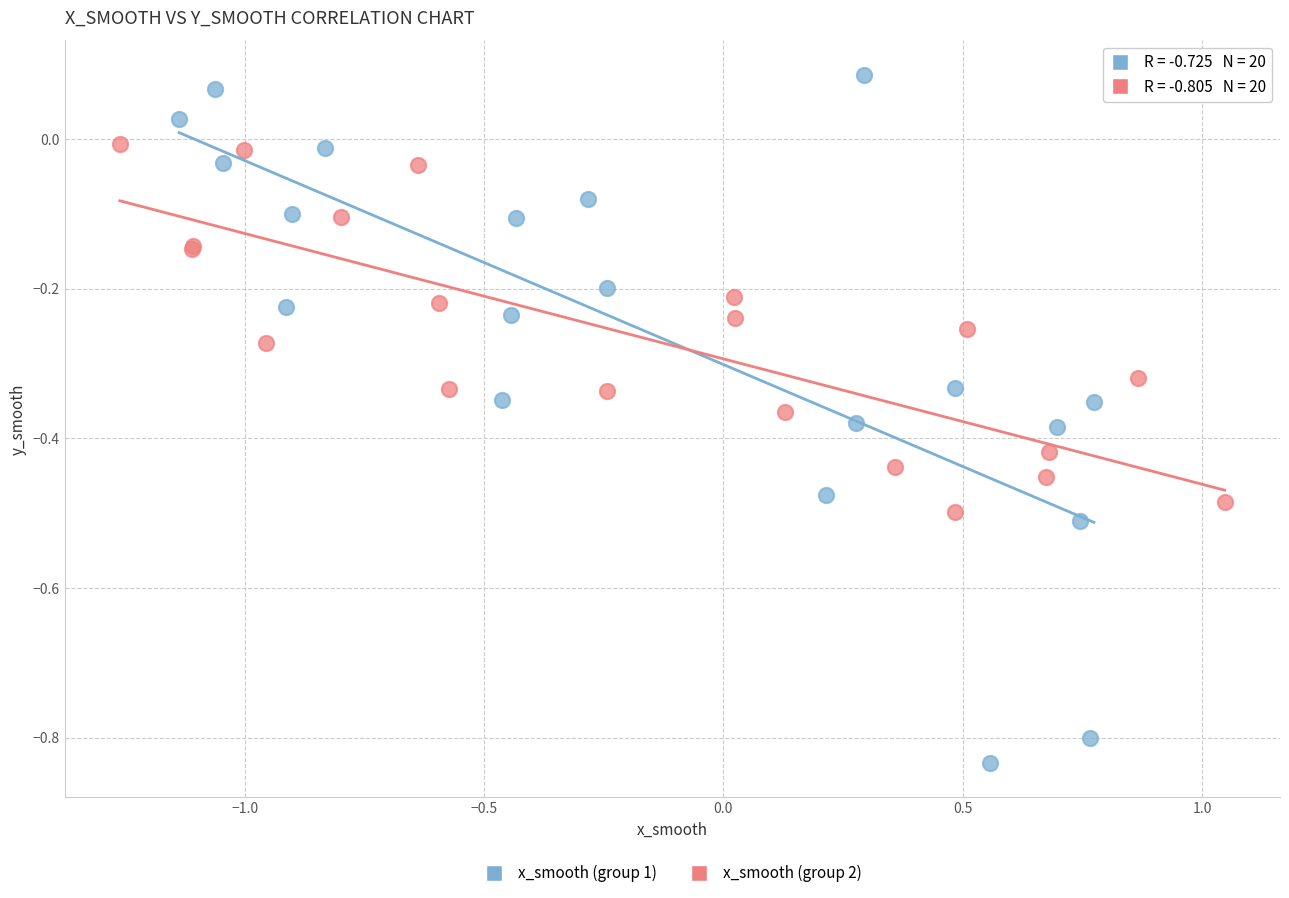

Which series has the largest Y range (max minus min)?

x_smooth (group 1)